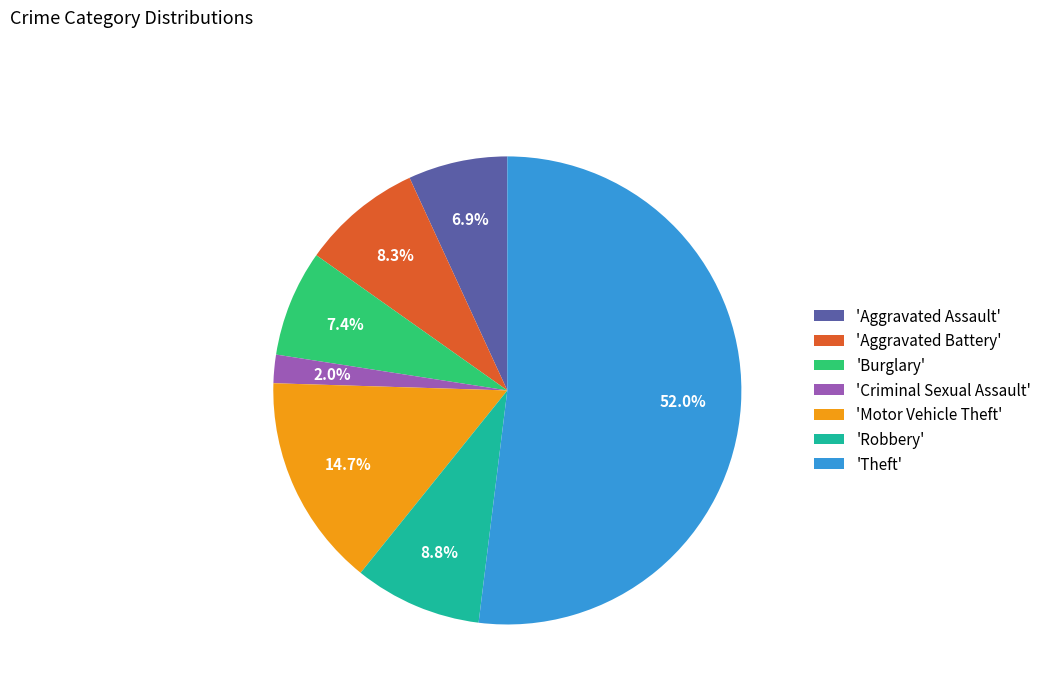

Do 'Burglary' and 'Theft' together represent more than half of the pie?

Yes